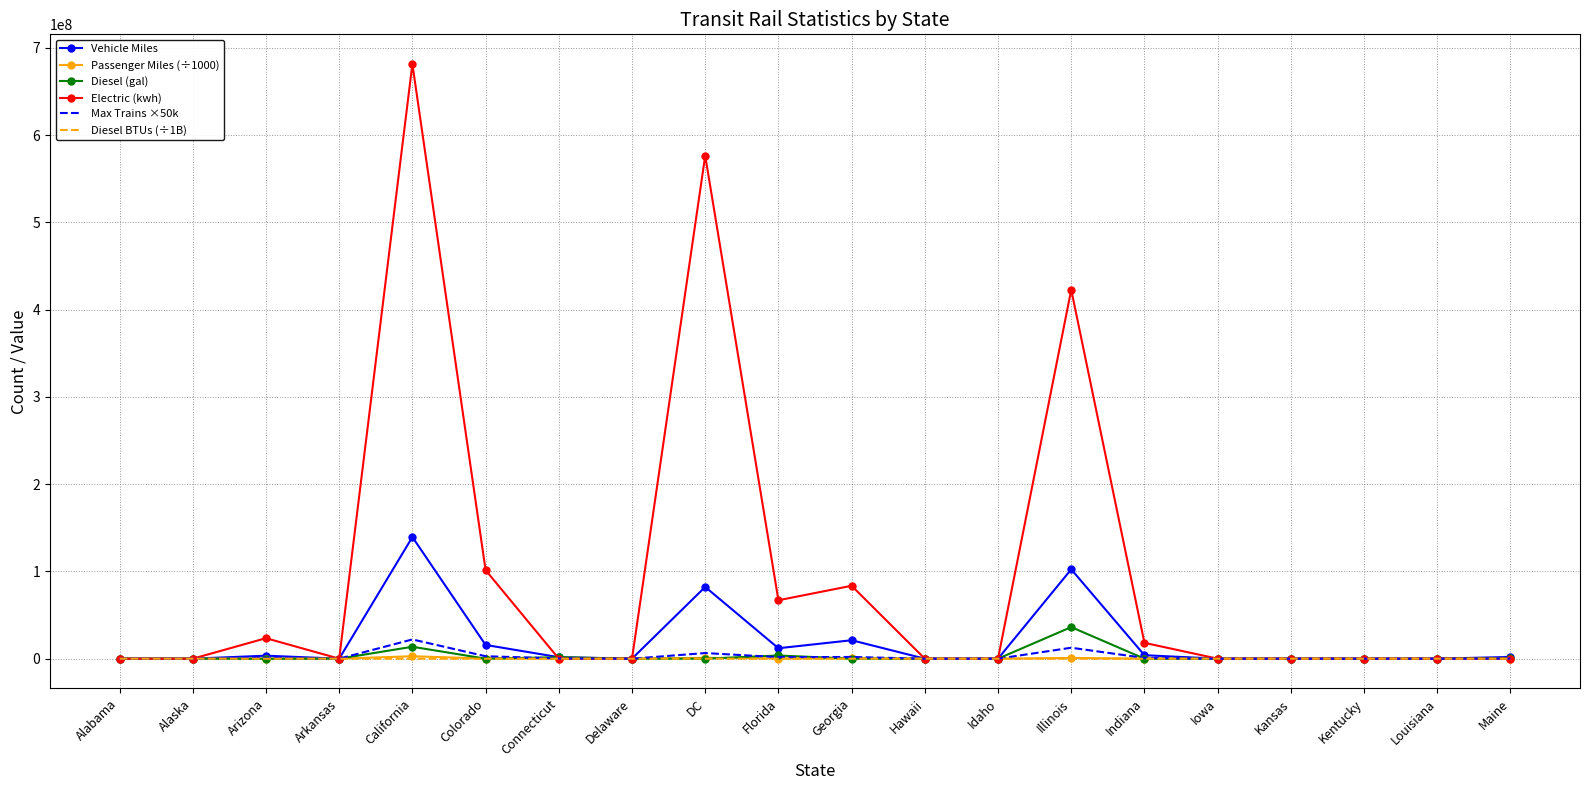

What is the difference between the highest and lowest values at Arizona?

23474521.0